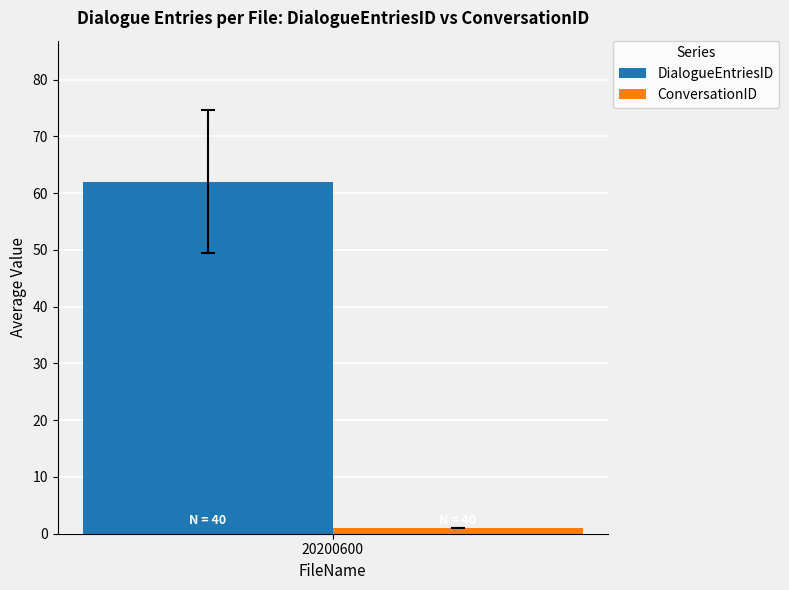

List the series in order of their peak value, highest first.

DialogueEntriesID, ConversationID